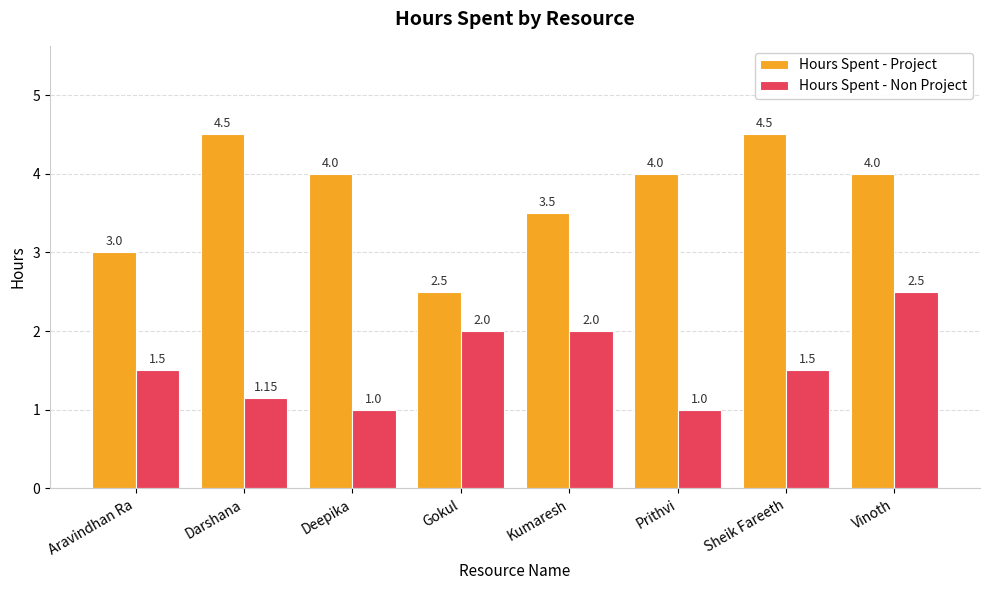

How many data points in Hours Spent - Project are less than 4?

3